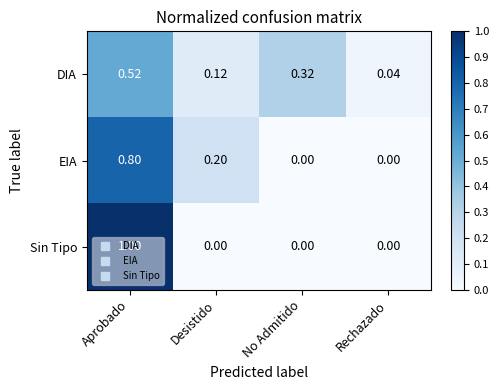

At which category is the sum across all series the highest?

Aprobado